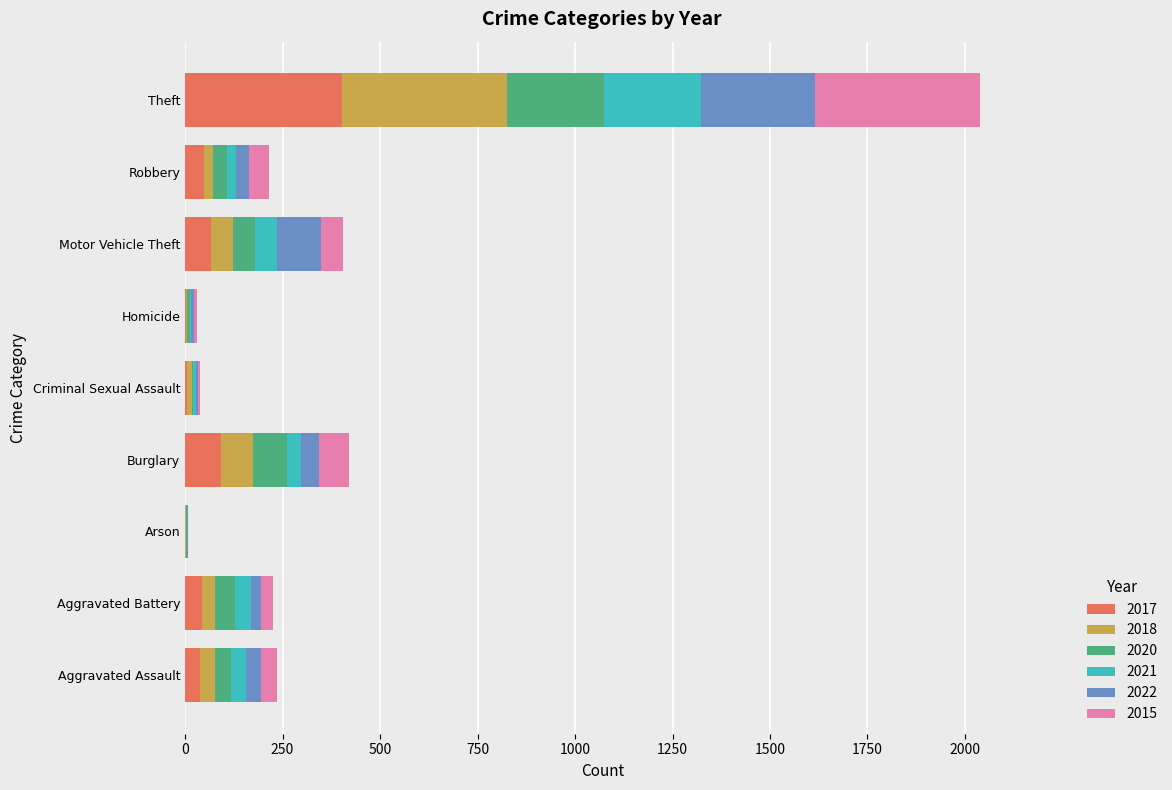

What is the sum of all 2017 values?

701